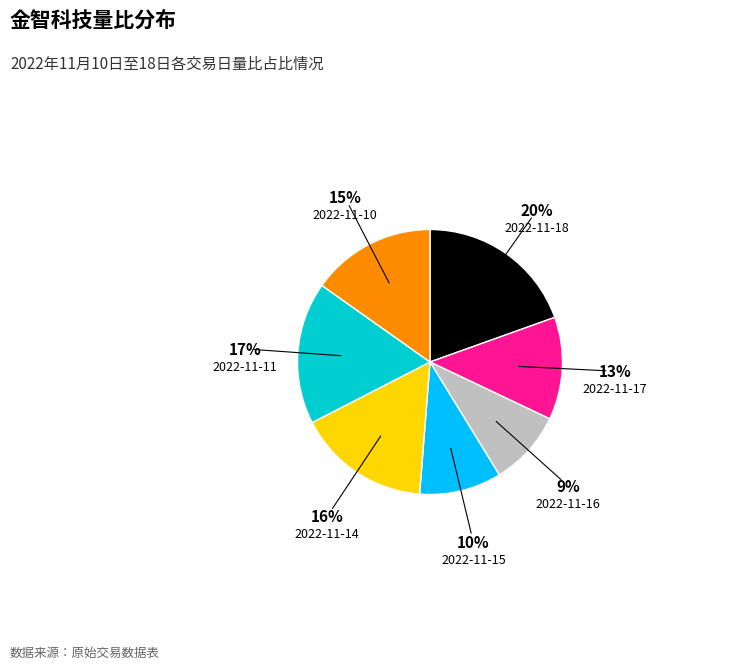

How many slices are in this pie chart?

7